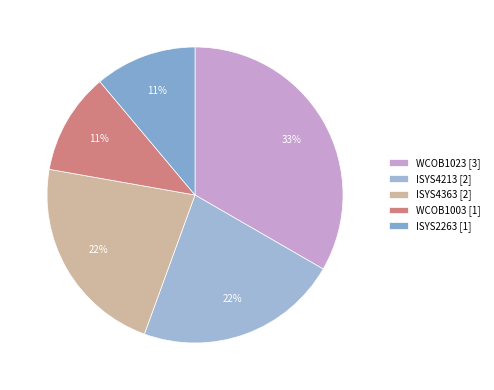

To the nearest percent, what is the difference between the largest and smallest slice percentages?

22%